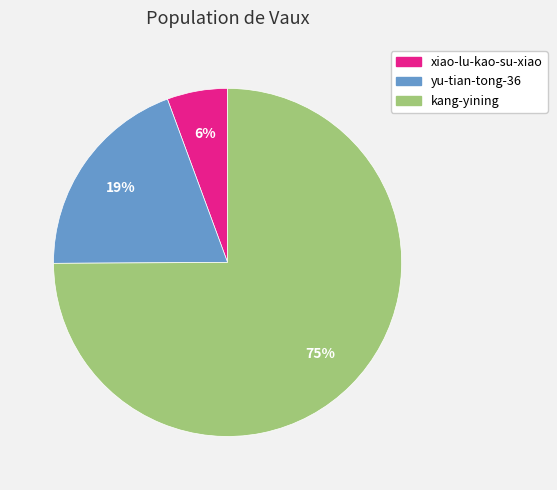

Approximately how many times larger is the value at xiao-lu-kao-su-xiao compared to yu-tian-tong-36?

0.3